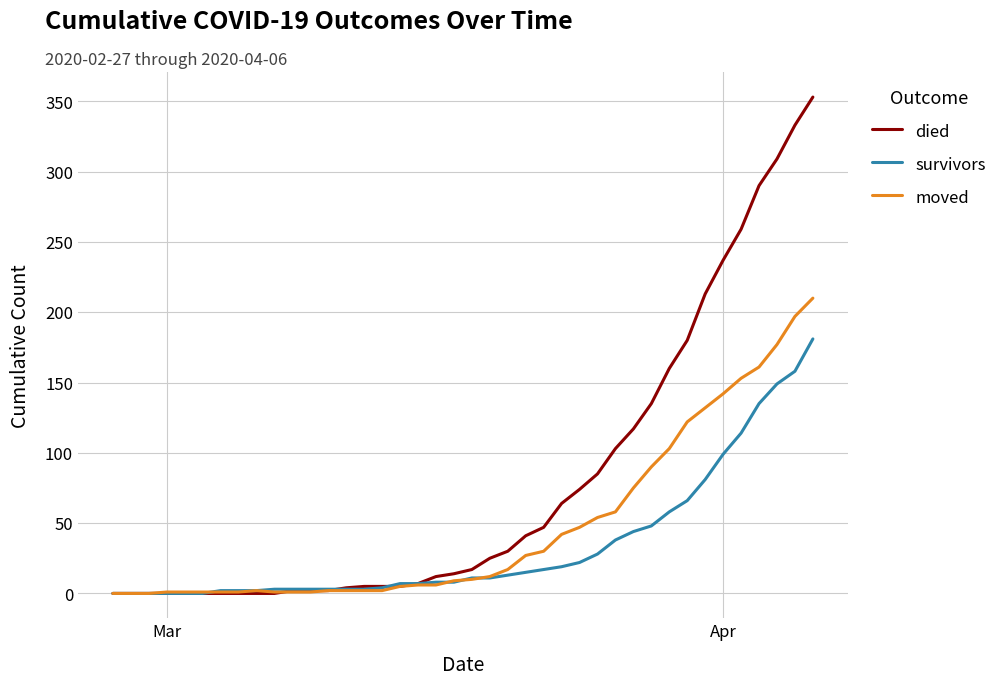

What is the maximum value shown in the chart?

353